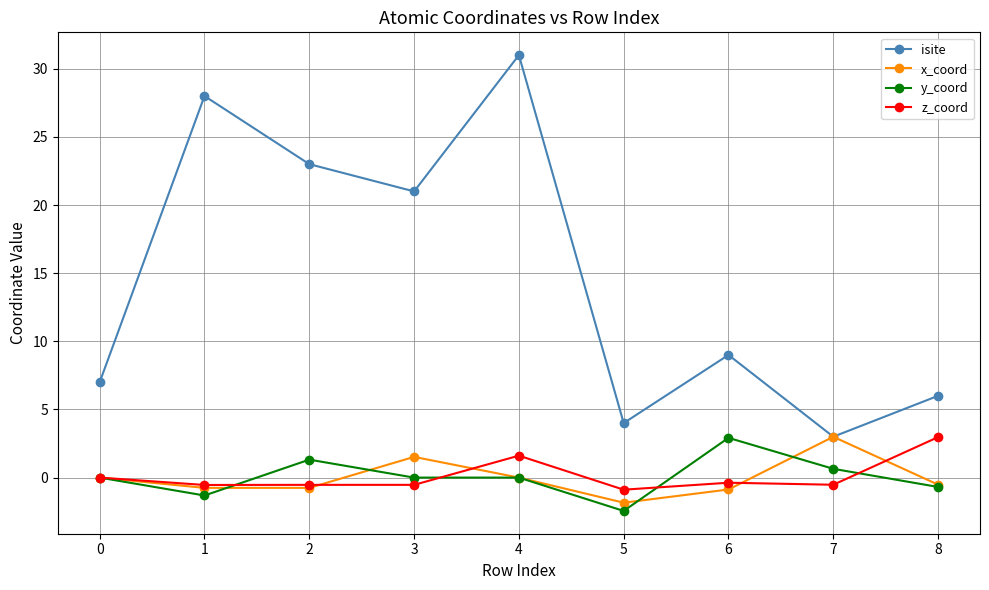

At which label is z_coord closest to 1?

4